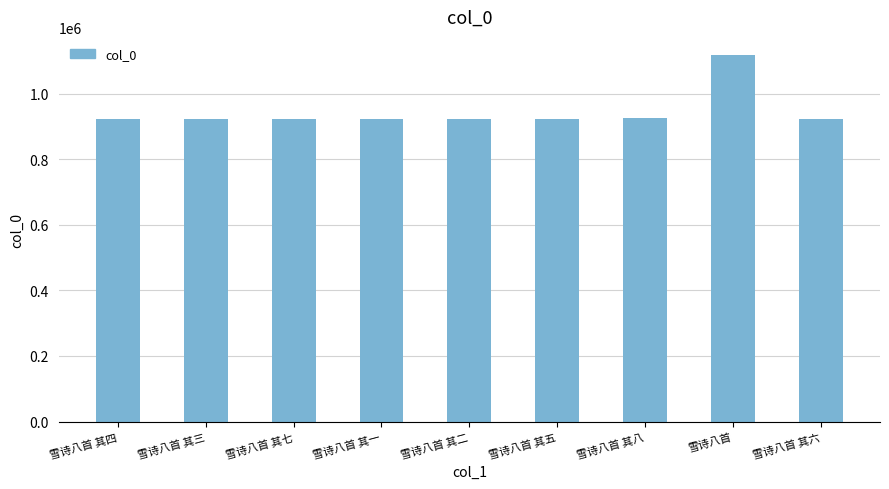

Which label corresponds to the largest value in the chart?

雪诗八首